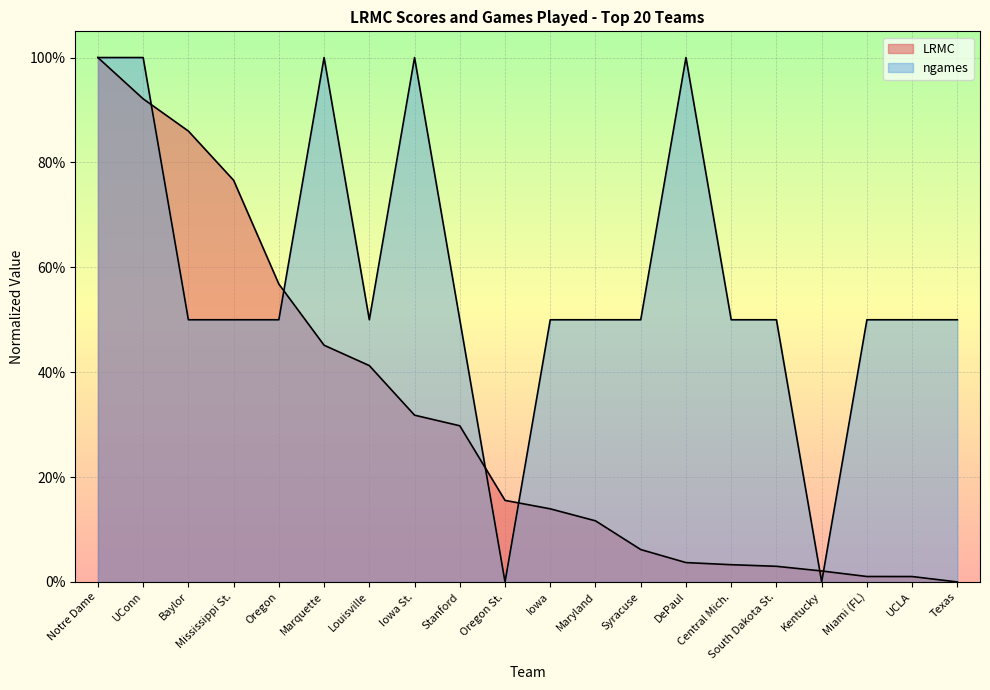

What value does the ngames series have at Miami (FL)?

0.5